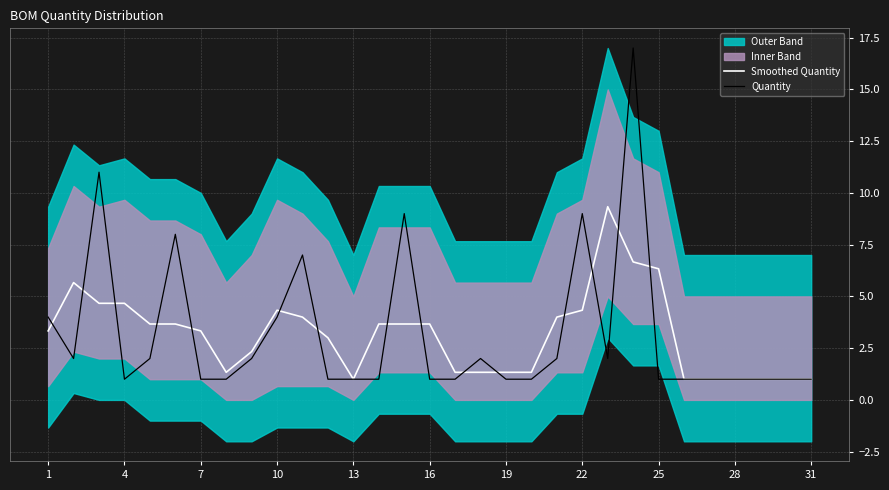

Is it true that Quantity equals 9.0 at 22?

True